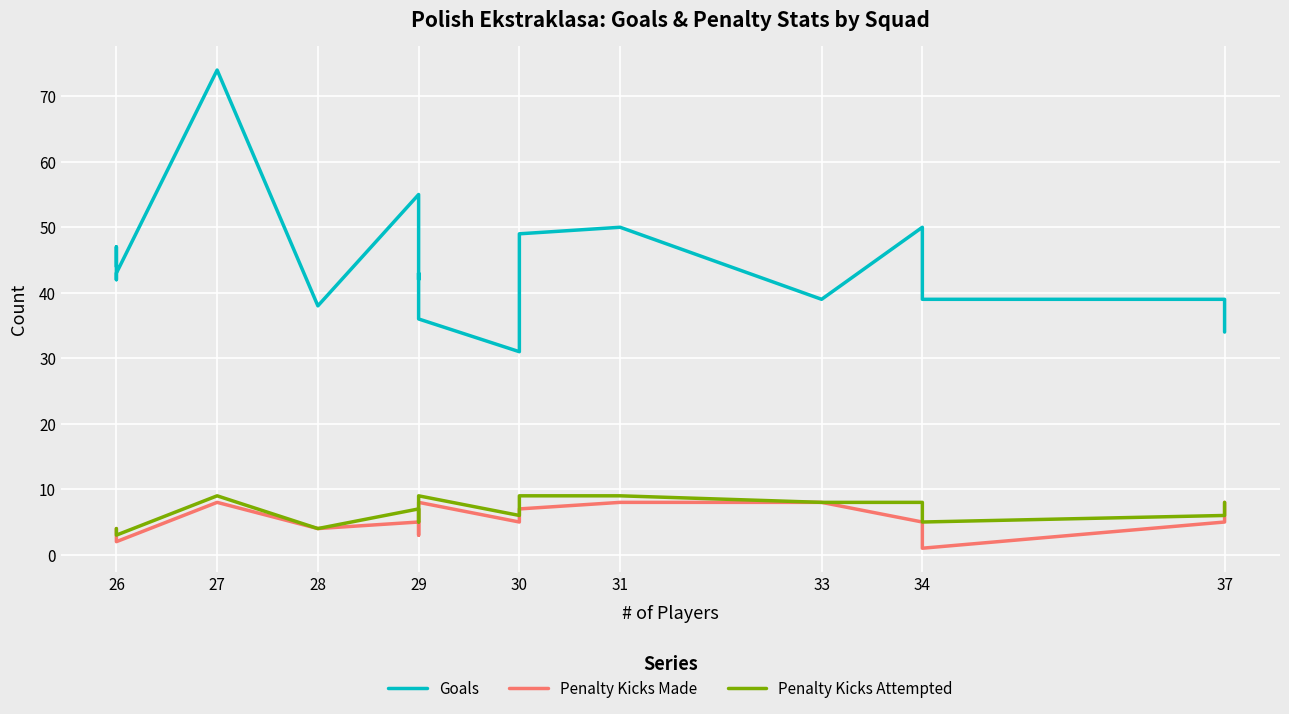

True or false: Goals and Penalty Kicks Made intersect in this chart.

False